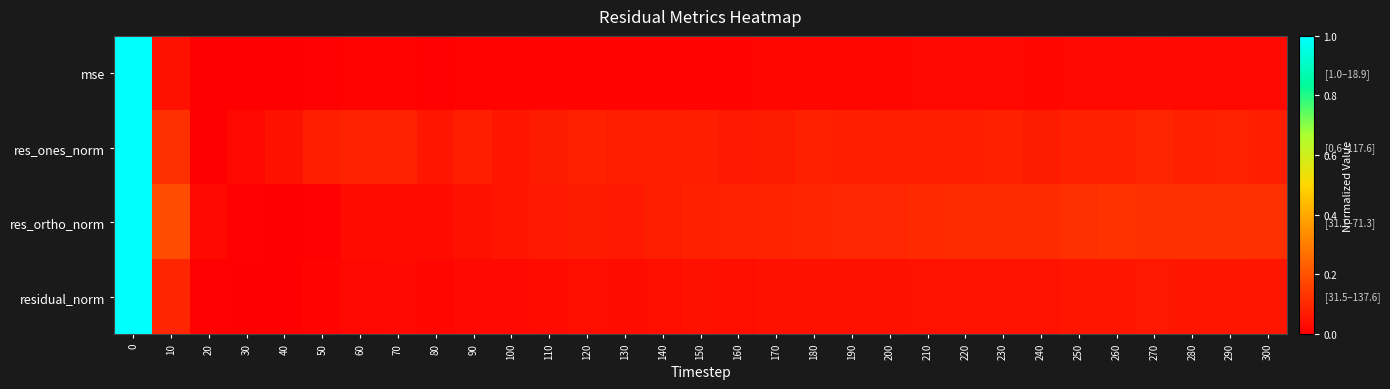

What is the total value across all series at 300?

0.3